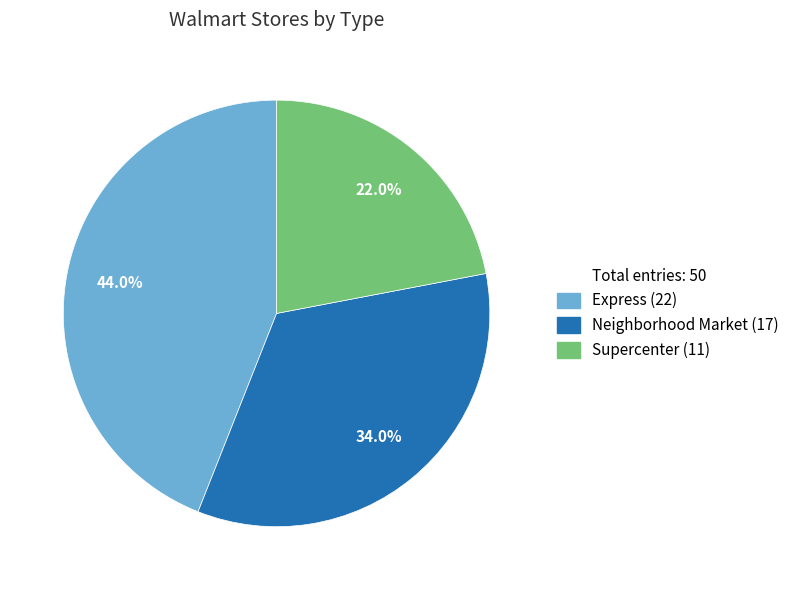

Is there any slice that represents more than half of the pie?

No